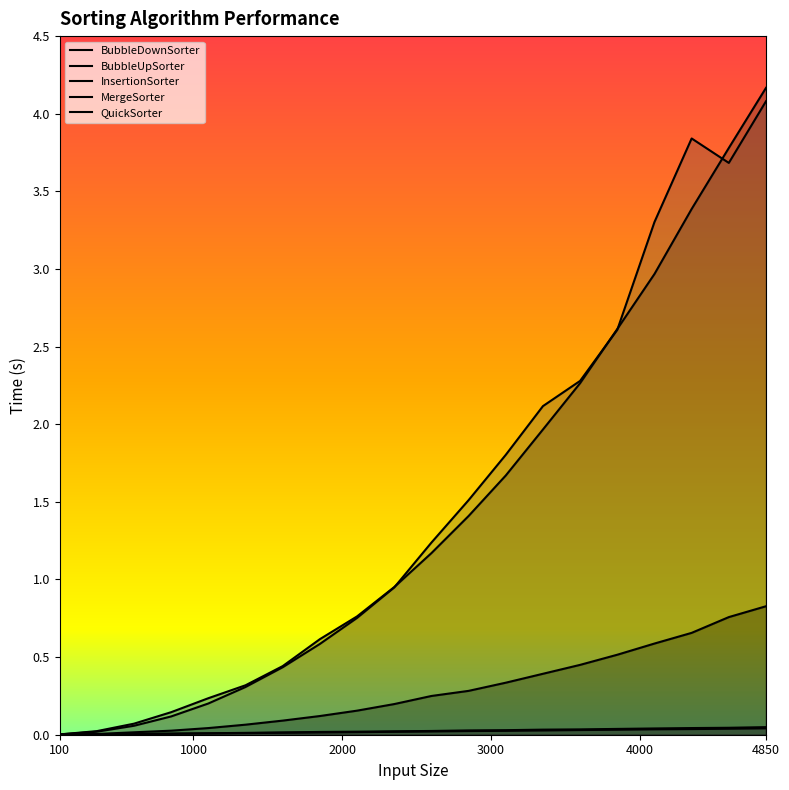

True or false: BubbleDownSorter and QuickSorter intersect in this chart.

False